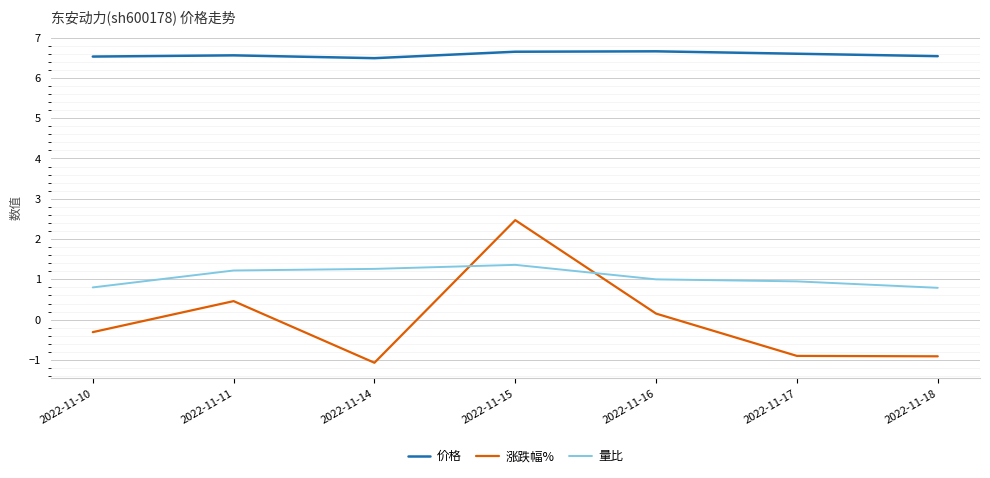

True or false: 价格 has a value of 6.7 at 2022-11-16.

True